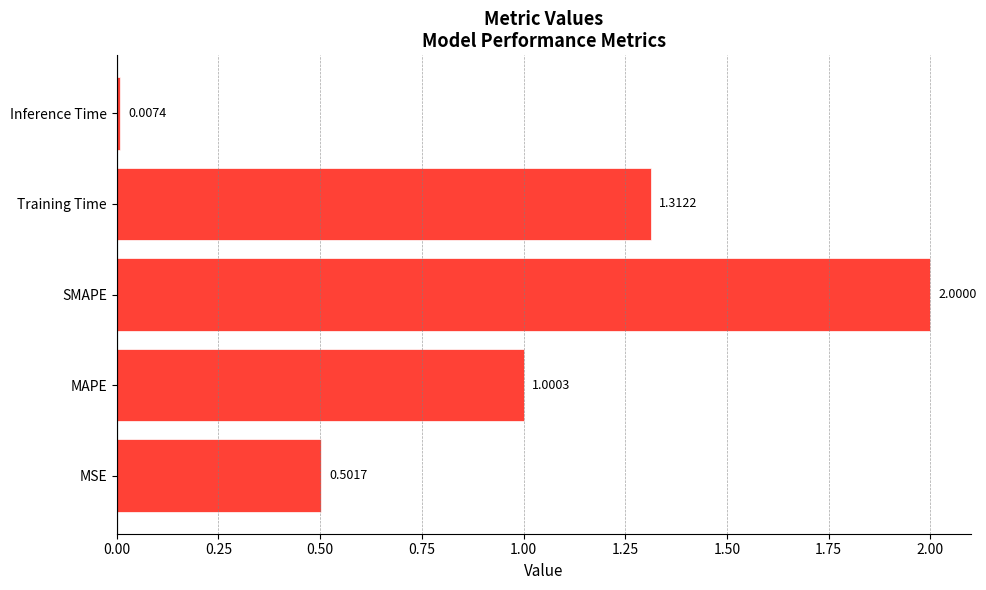

What is the average value?

1.0